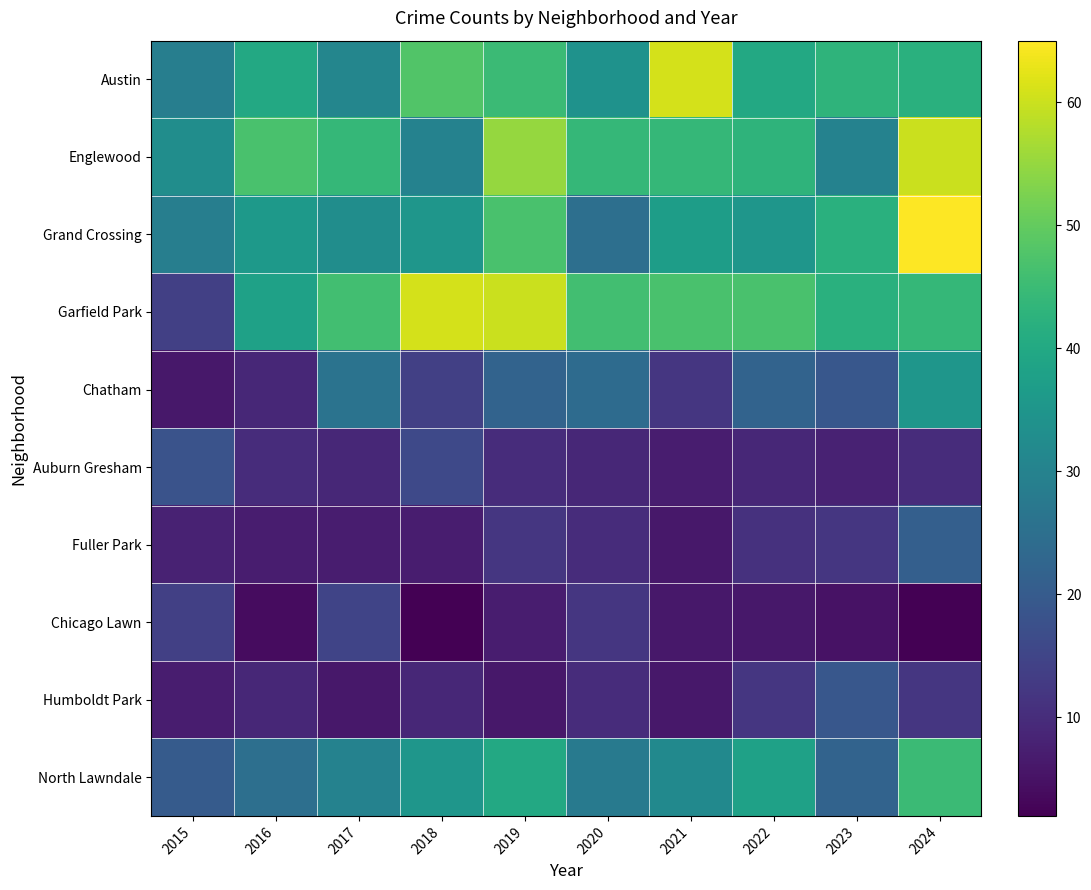

How many categories are shown in the chart?

10